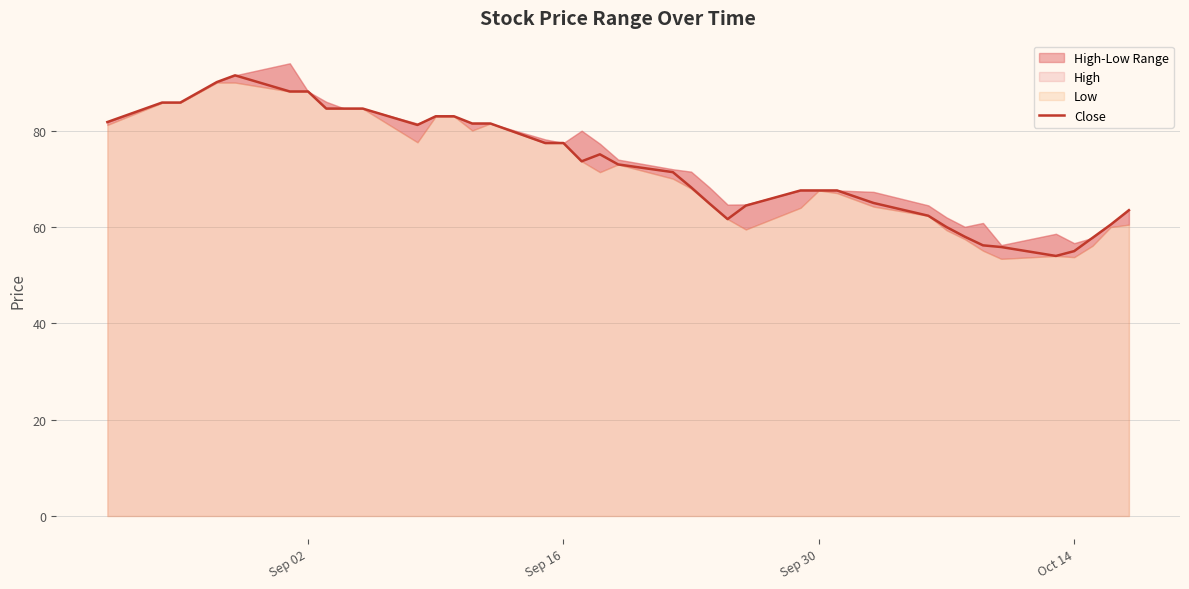

What is the lowest value of the Close series?

54.0